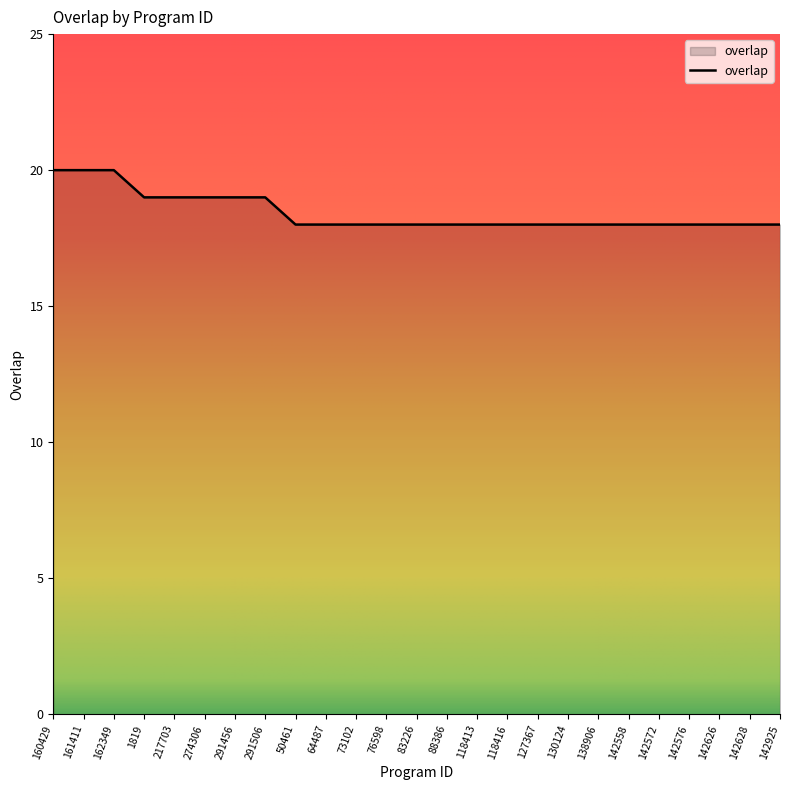

Reading left to right, list all the values displayed in this chart.

20	20	20	19	19	19	19	19	18	18	18	18	18	18	18	18	18	18	18	18	18	18	18	18	18